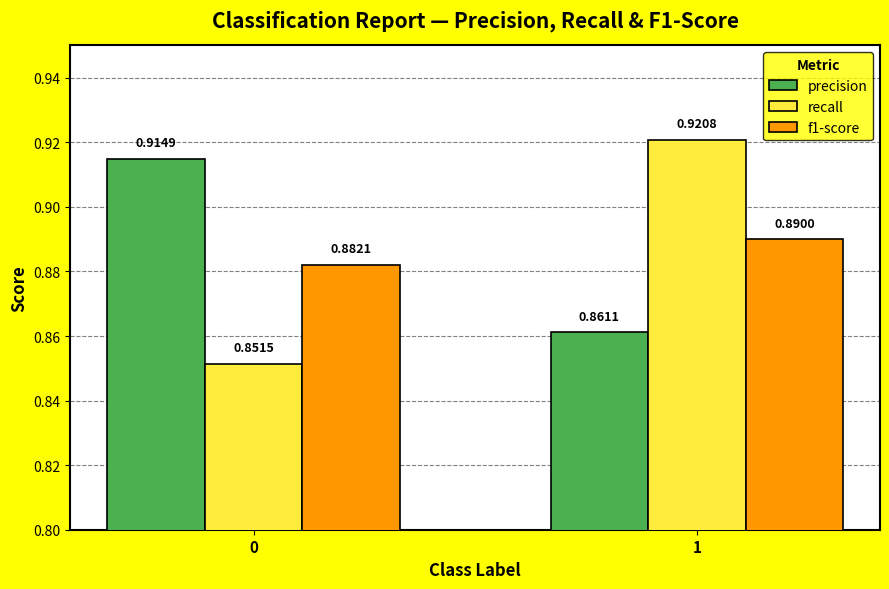

Which series has the widest spread of values?

recall